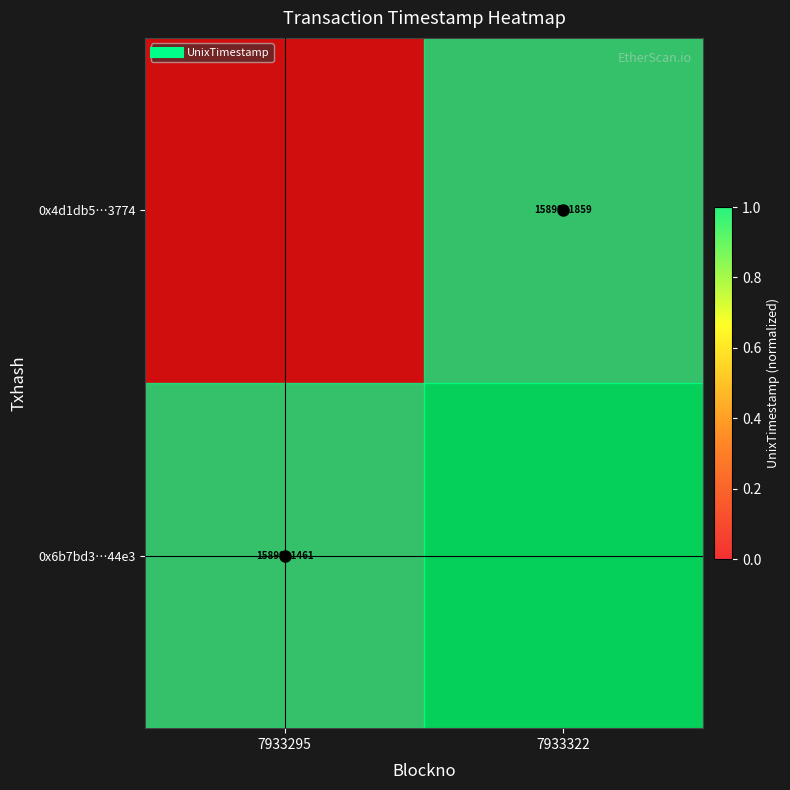

Rank the categories by 0x6b7bd3…44e3 value from highest to lowest.

7933322, 7933295